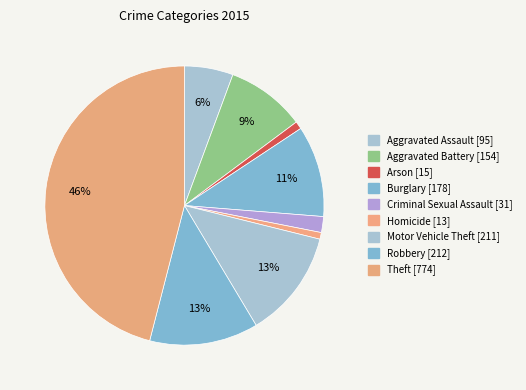

What is the change in value from Aggravated Assault to Aggravated Battery?

+59